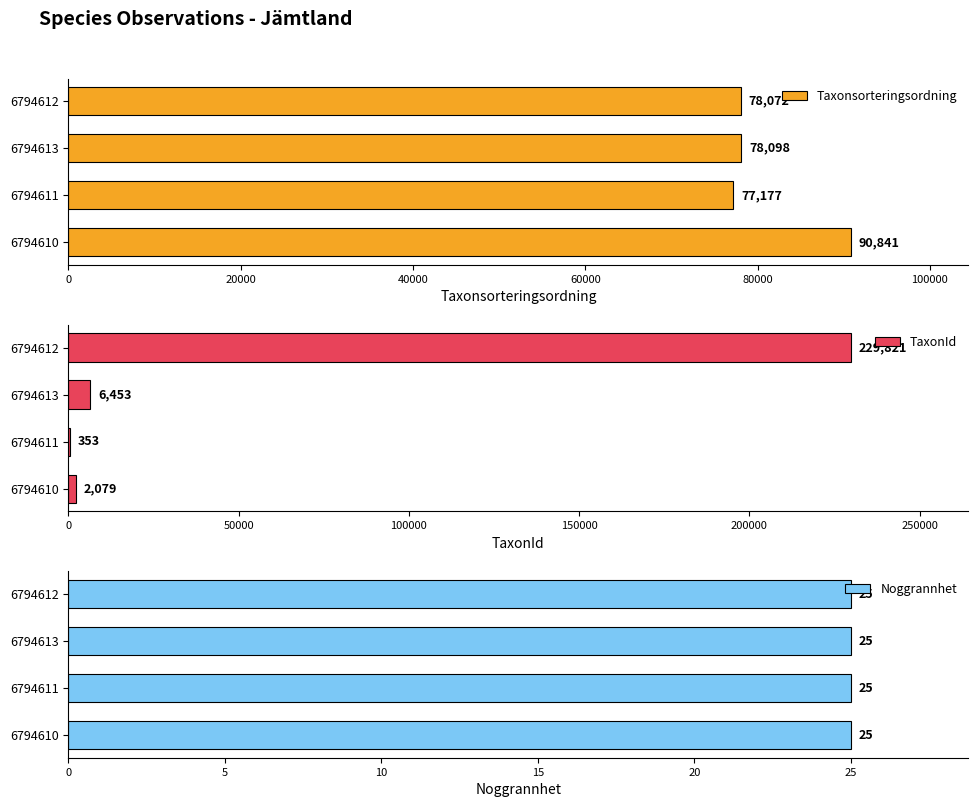

The value of Taxonsorteringsordning at 60000 is 78072.0. True or false?

True